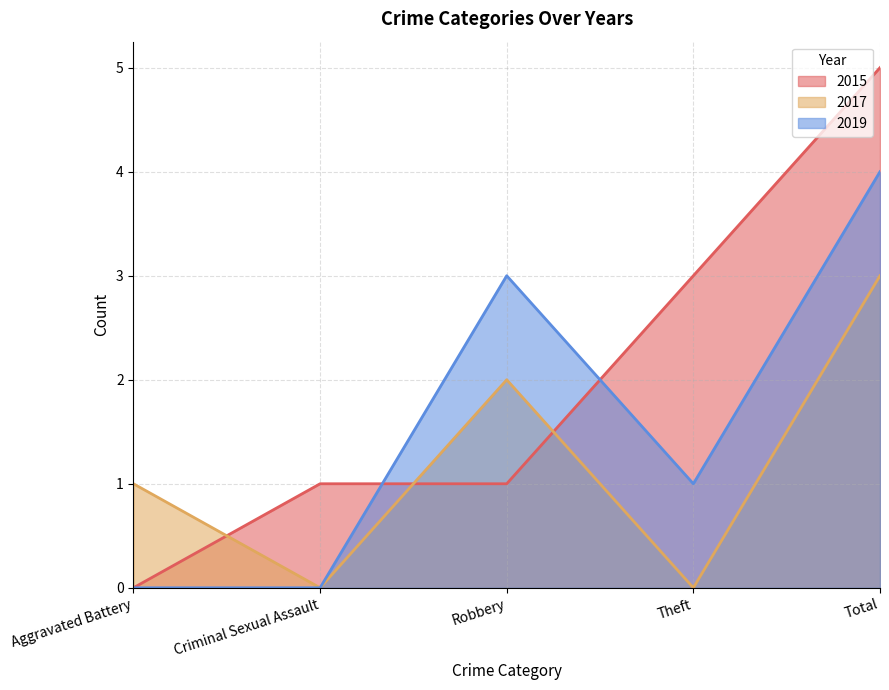

What is the difference between the maximum and minimum values in the 2017 series?

3